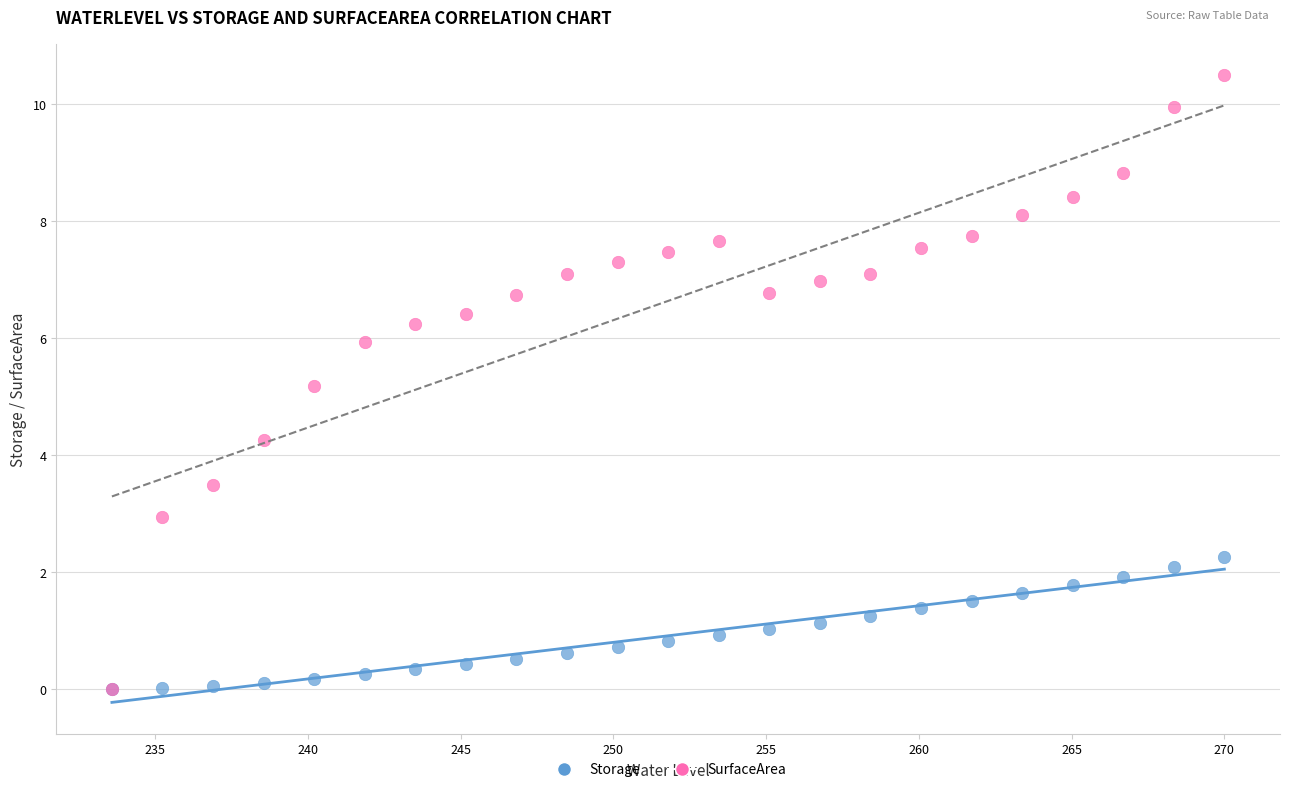

Which series reaches the maximum Y coordinate?

SurfaceArea